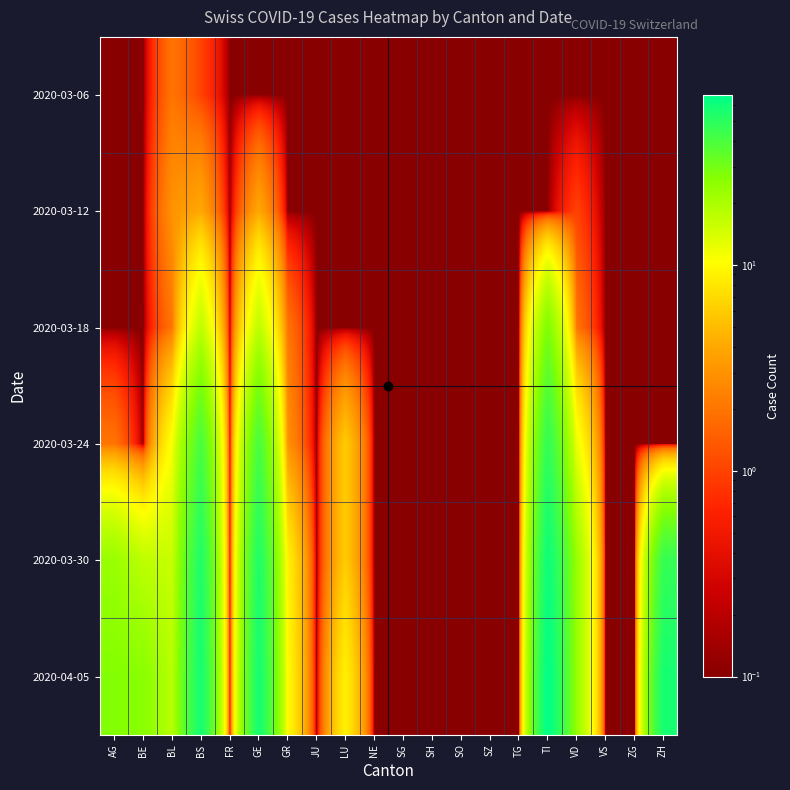

At which category is the sum across all series the highest?

TI